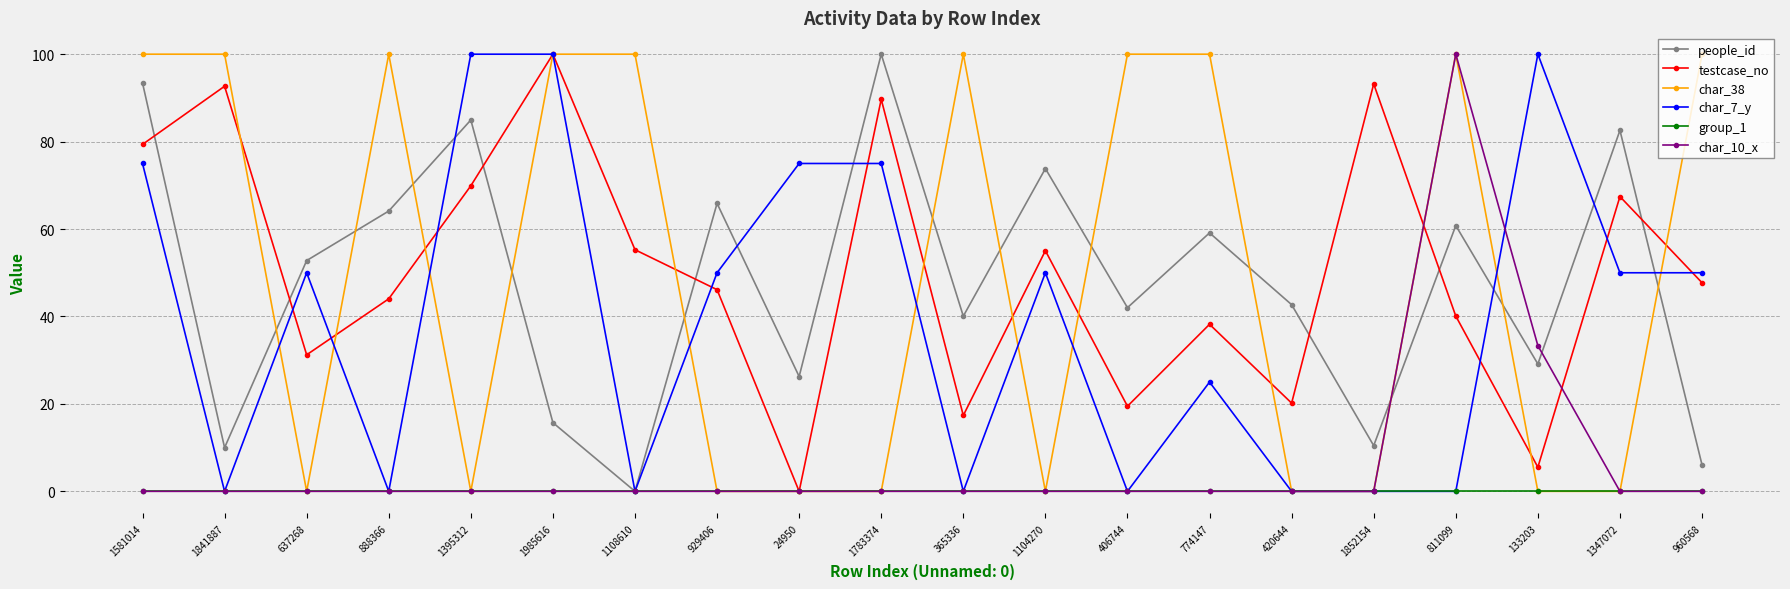

Between which two adjacent categories do people_id and char_38 first intersect?

1841887 and 637268